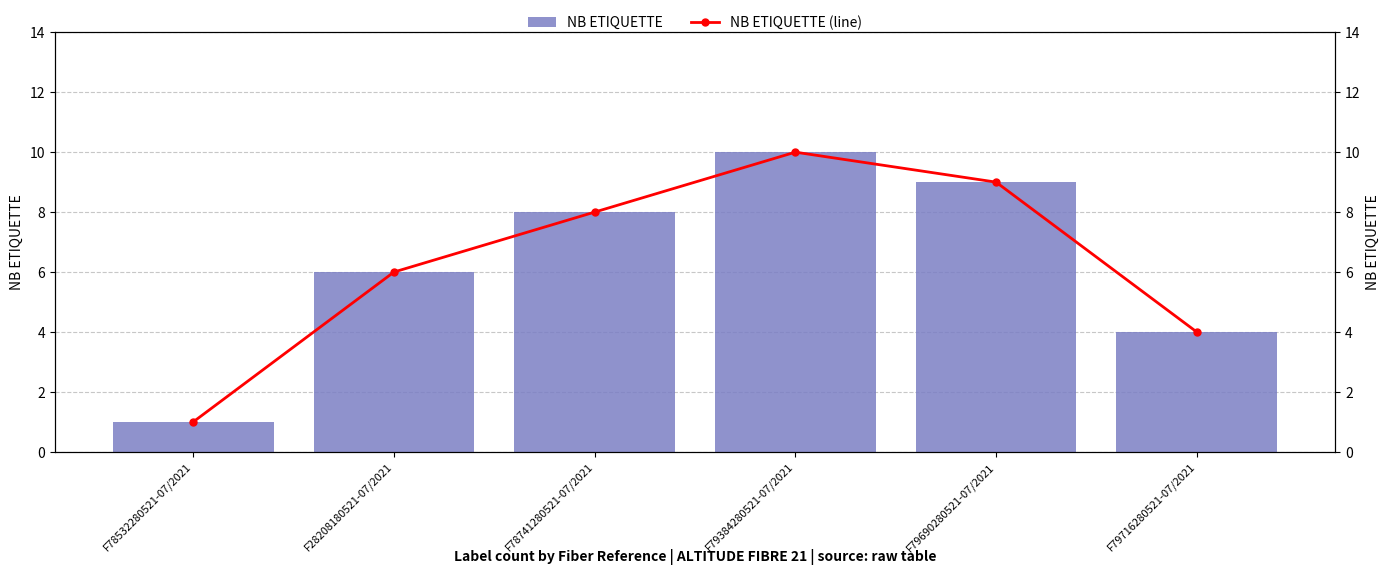

Reading right to left, transcribe all the data shown in this chart.

NB ETIQUETTE: 4	9	10	8	6	1
NB ETIQUETTE (line): 4	9	10	8	6	1